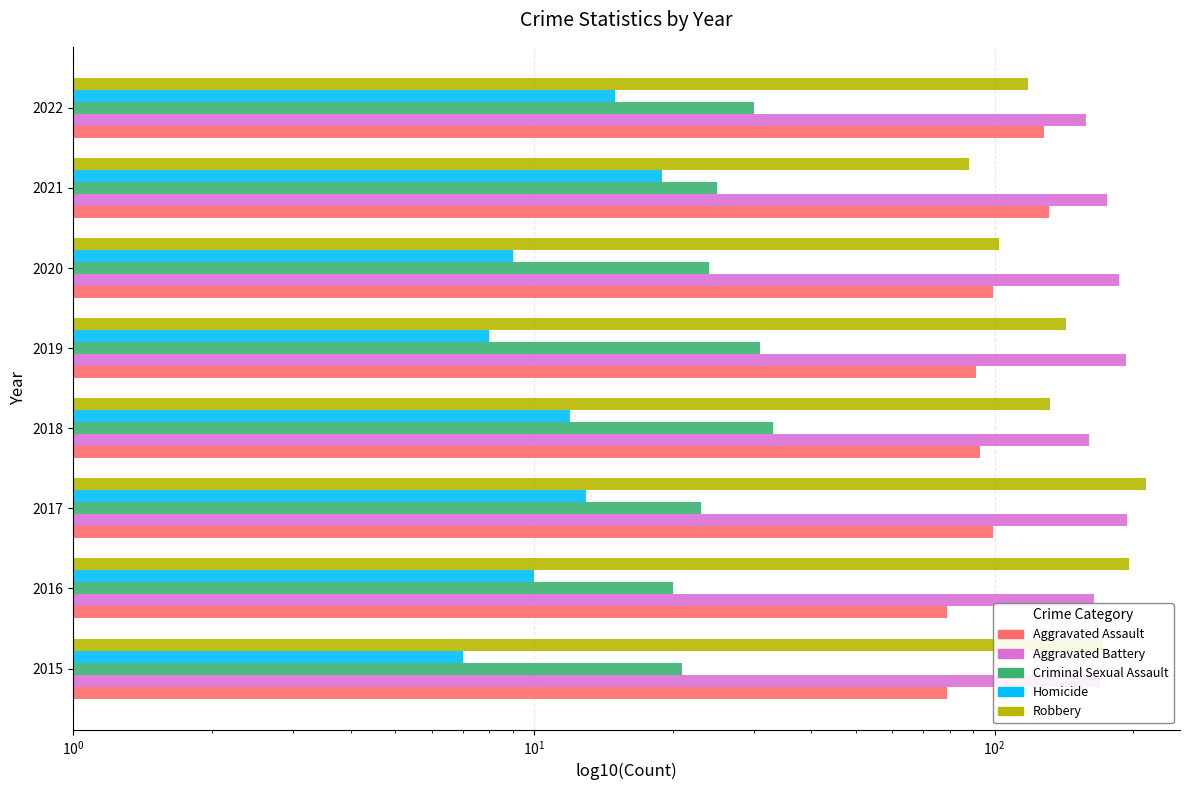

Read the Aggravated Assault value at 2018, to the nearest 10.

90